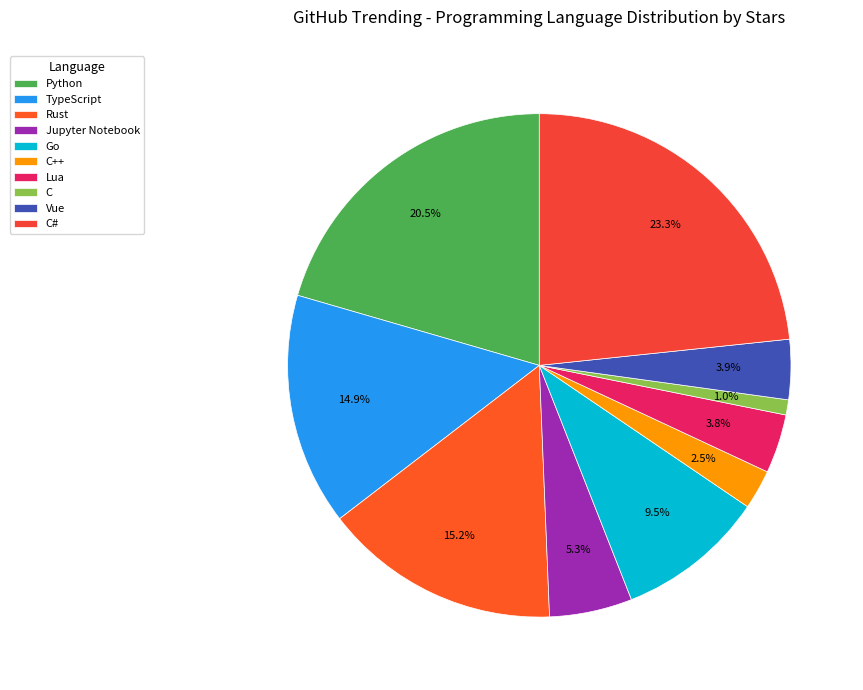

How many slices are in this pie chart?

10